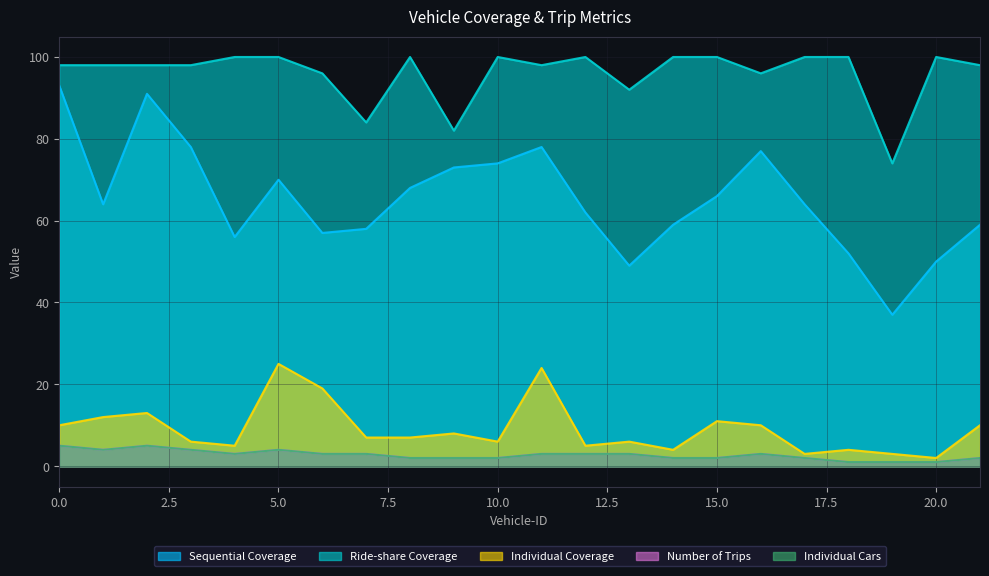

At which category does Individual Cars reach its first local peak?

2